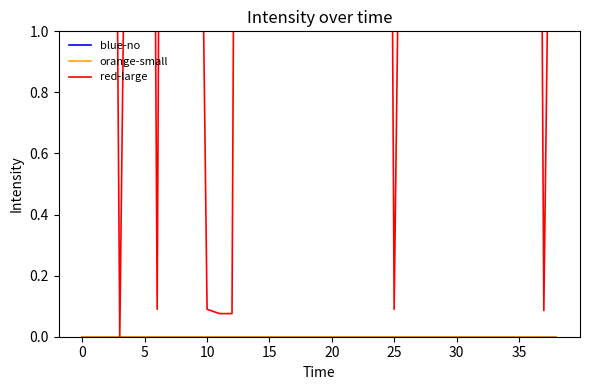

Does the chart have visible grid lines?

No